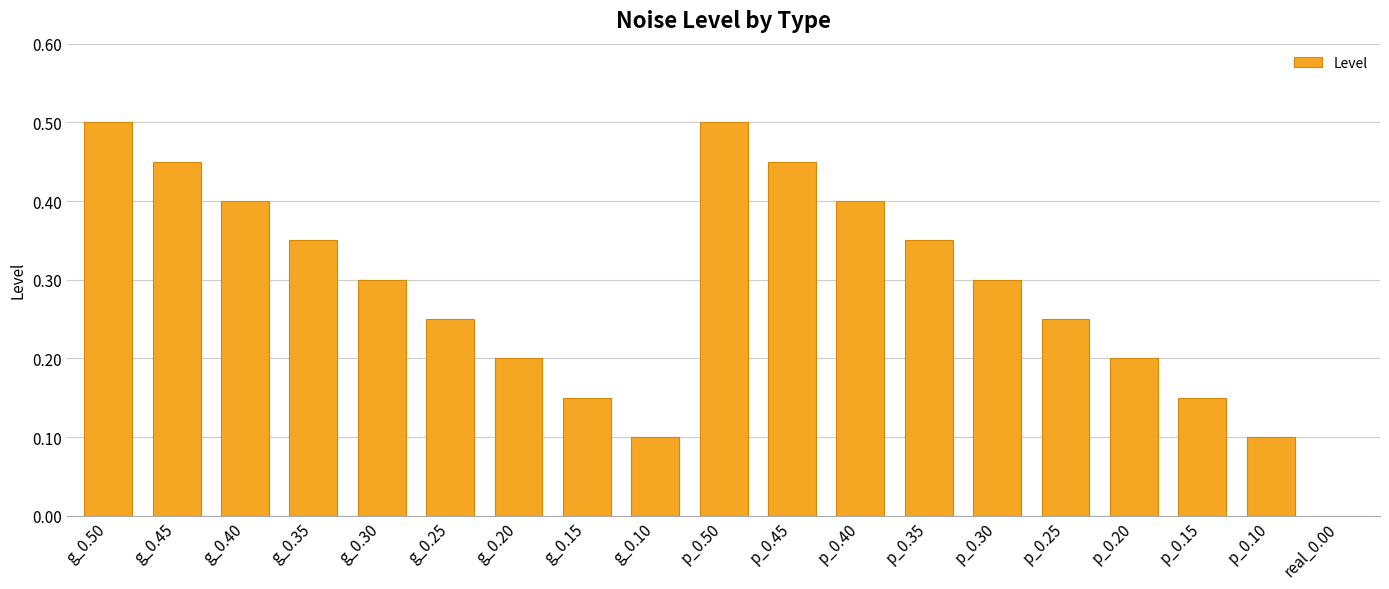

Which has a higher value, p_0.15 or p_0.10?

p_0.15